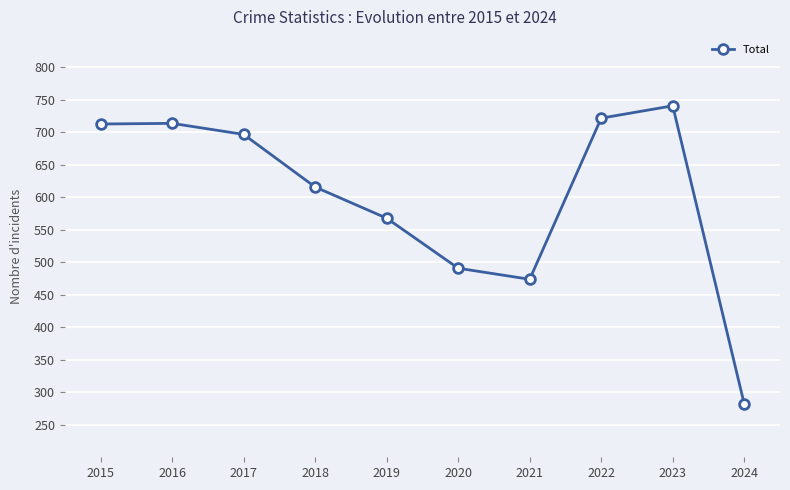

Which has a higher value, 2019 or 2017?

2017